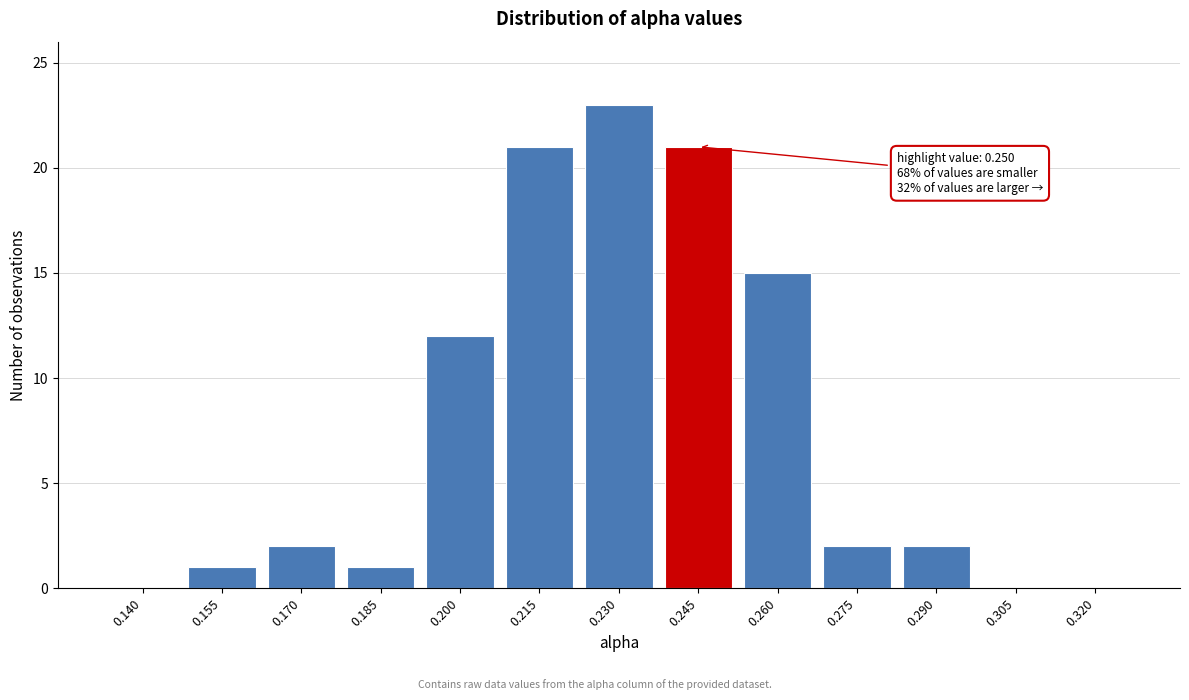

Reading right to left, what are all the values shown in this chart?

0.320=0	0.305=0	0.290=2	0.275=2	0.260=15	0.245=21	0.230=23	0.215=21	0.200=12	0.185=1	0.170=2	0.155=1	0.140=0